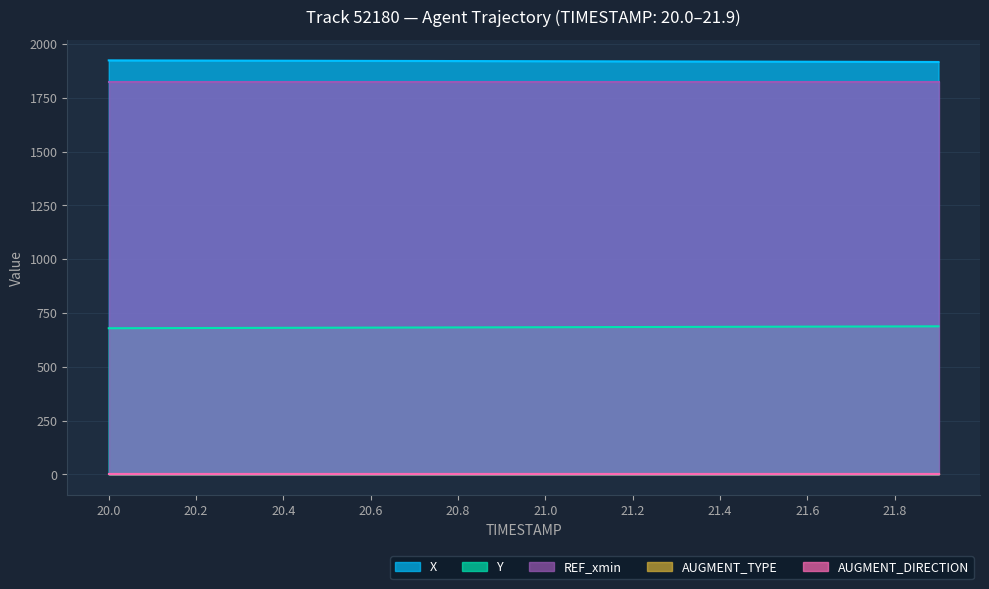

The value of Y at 20.5 is 681.5. True or false?

True